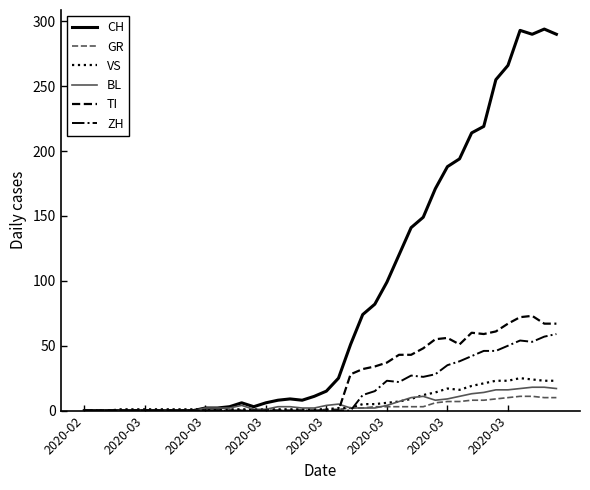

Which series has the largest total across all categories?

CH